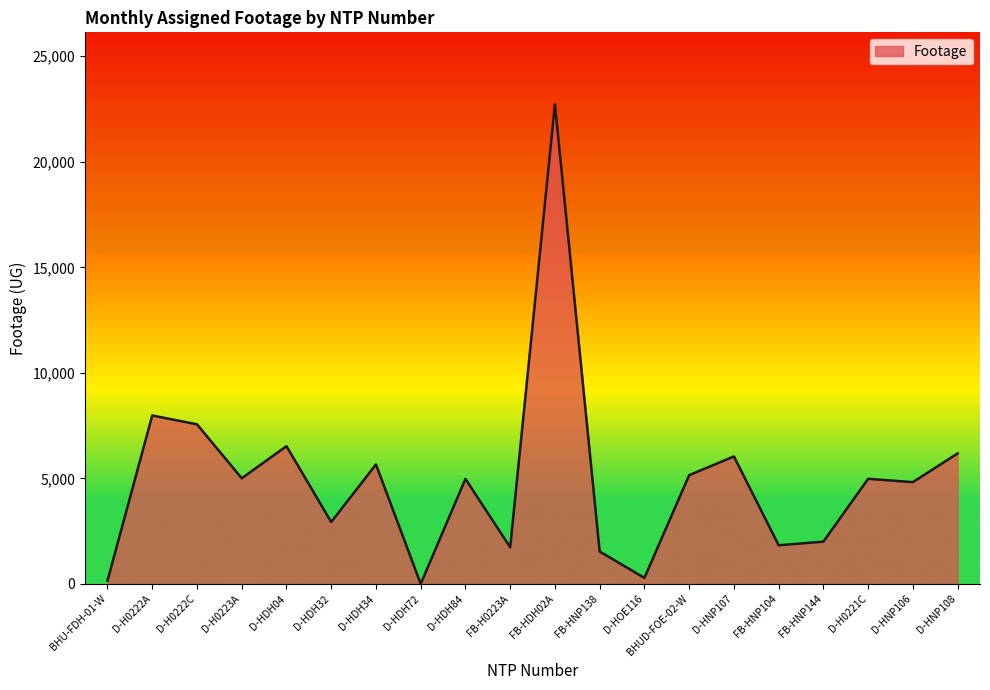

Count the number of categories in the chart.

20